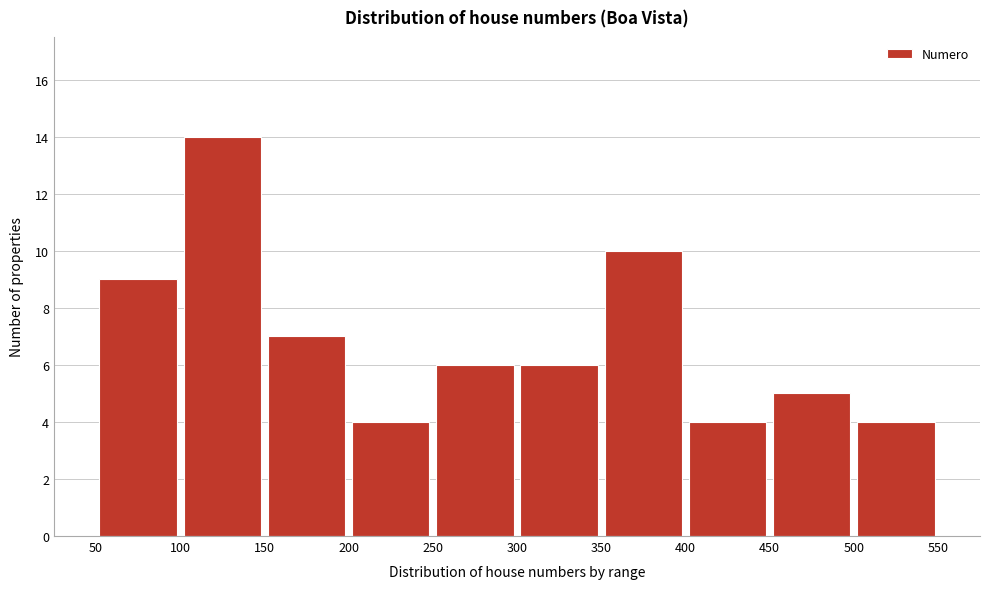

Reading left to right, list every bar in this chart as the range it spans on the x-axis followed by its height. The values are not printed on the chart, so give them approximately, as read against the axis.

50 to 100: 9
100 to 150: 14
150 to 200: 7
200 to 250: 4
250 to 300: 6
300 to 350: 6
350 to 400: 10
400 to 450: 4
450 to 500: 5
500 to 550: 4